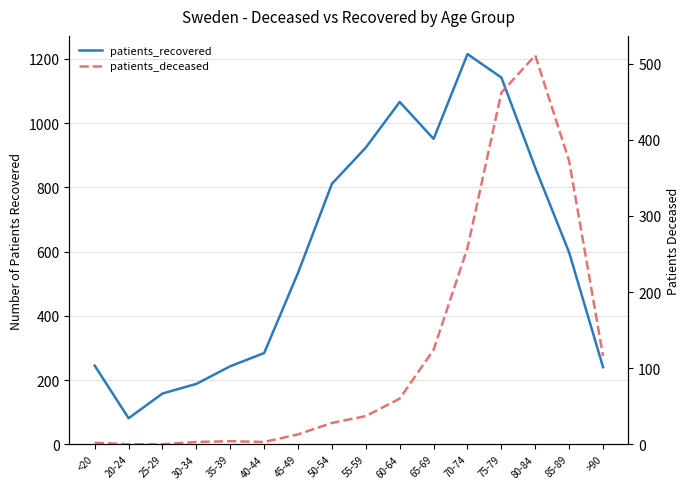

What is the label of the 6th point from the right?

65-69